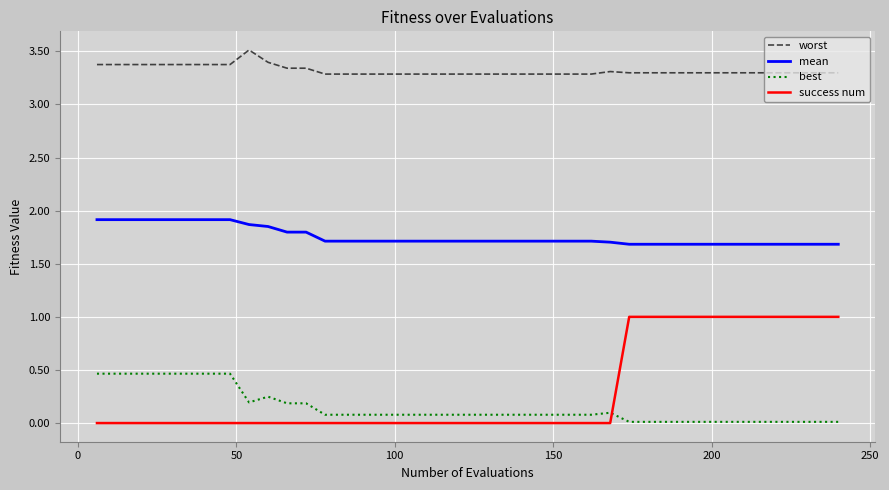

Which series has the largest total across all categories?

worst